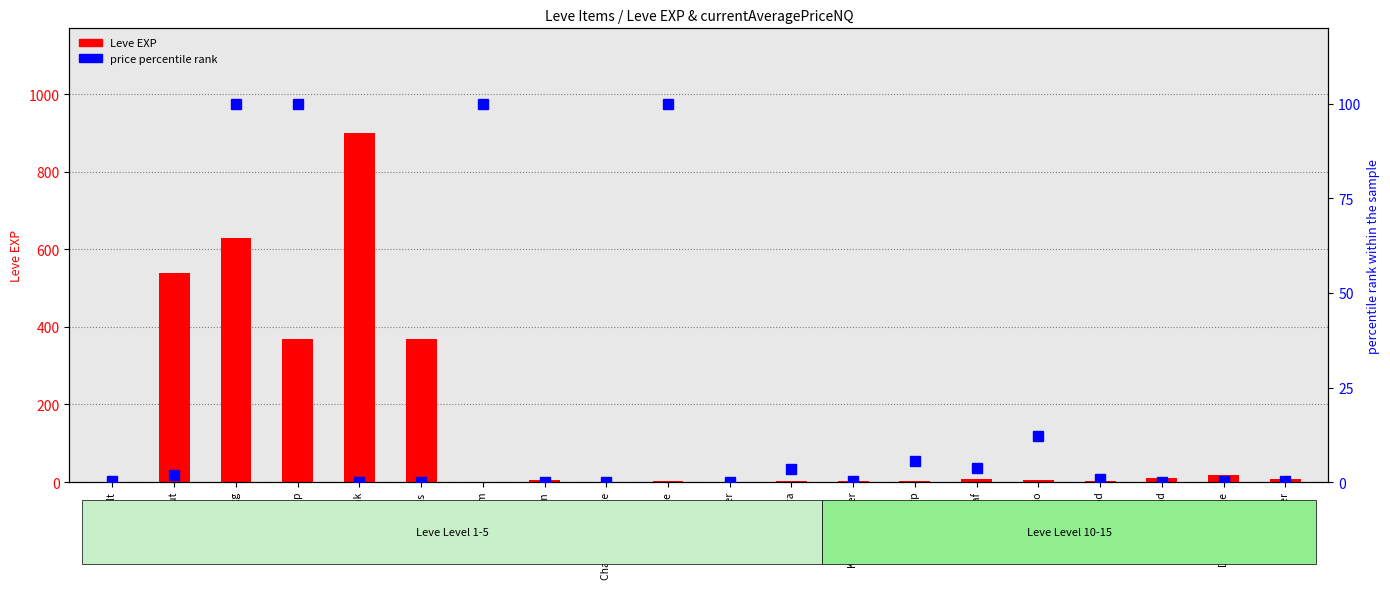

What is the difference between the maximum and minimum values in the price percentile rank series?

100.0